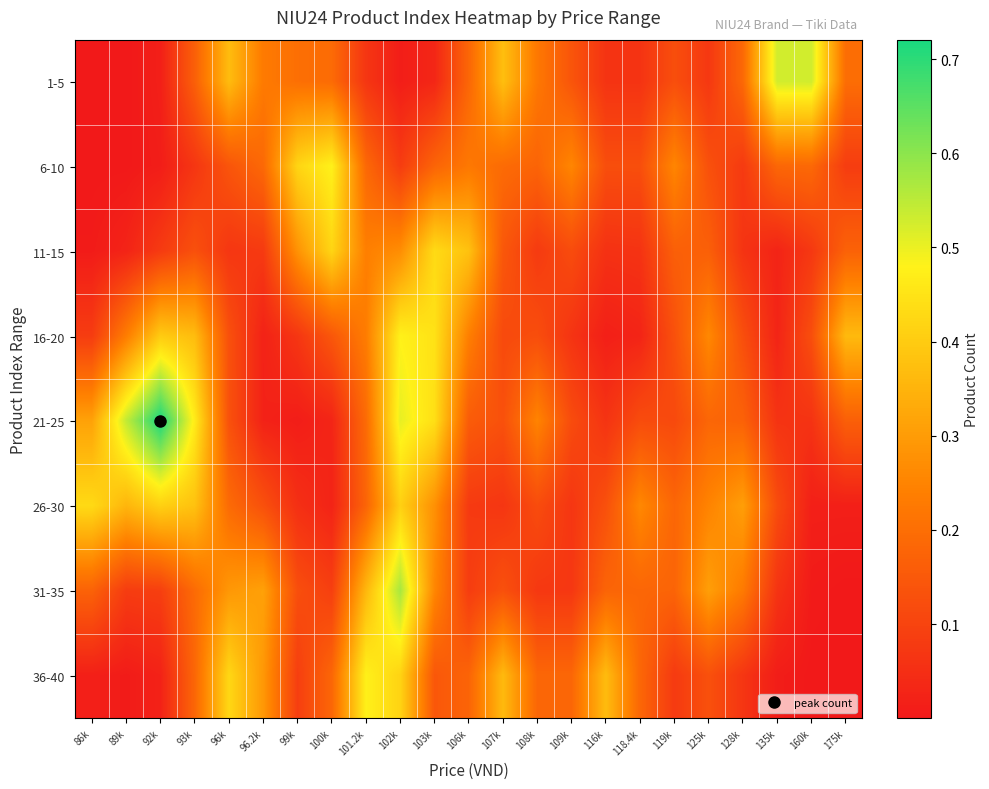

What is the total value across all series at 160k?

1.0